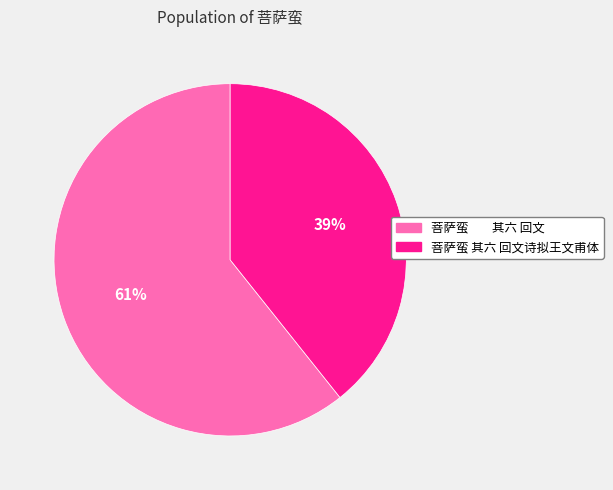

To the nearest percent, what percentage of the pie is 菩萨蛮 其六 回文?

61%